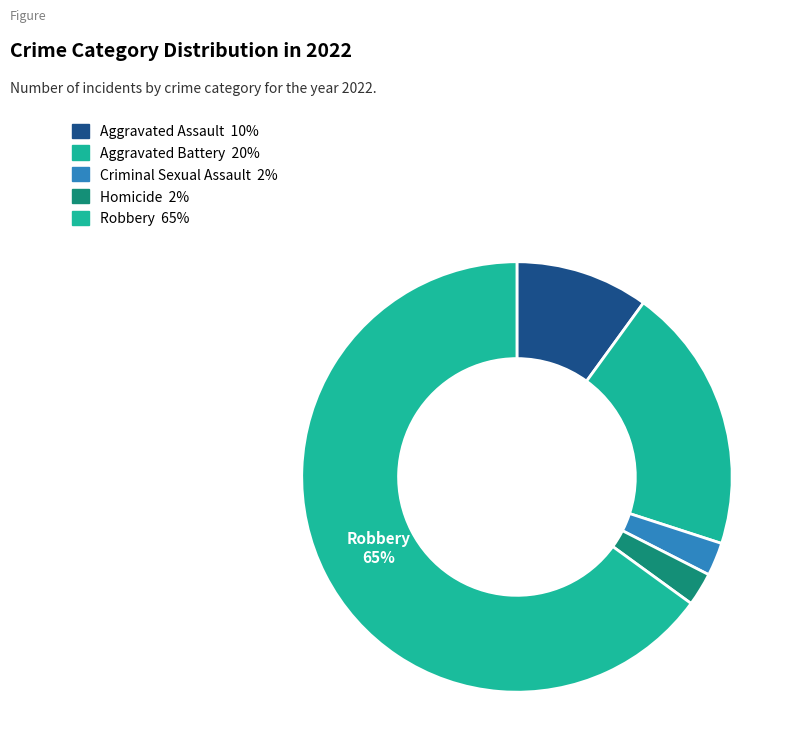

To the nearest percent, what is the difference between the Homicide and Aggravated Battery slice percentages?

18%